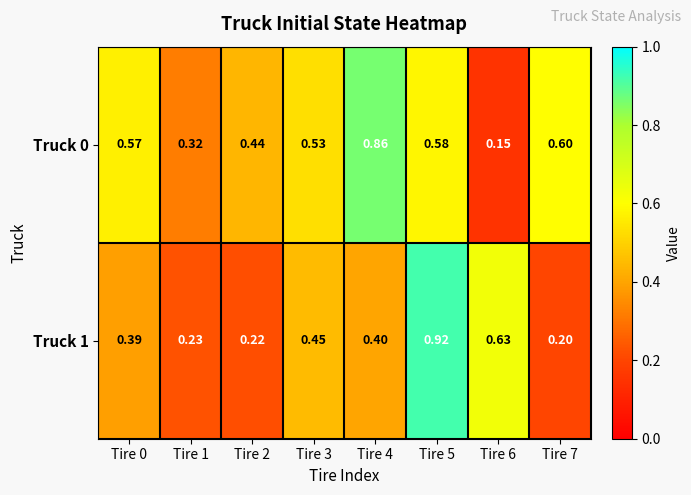

Is the value of Truck 0 at Tire 3 greater than the value of Truck 1 at Tire 6?

No